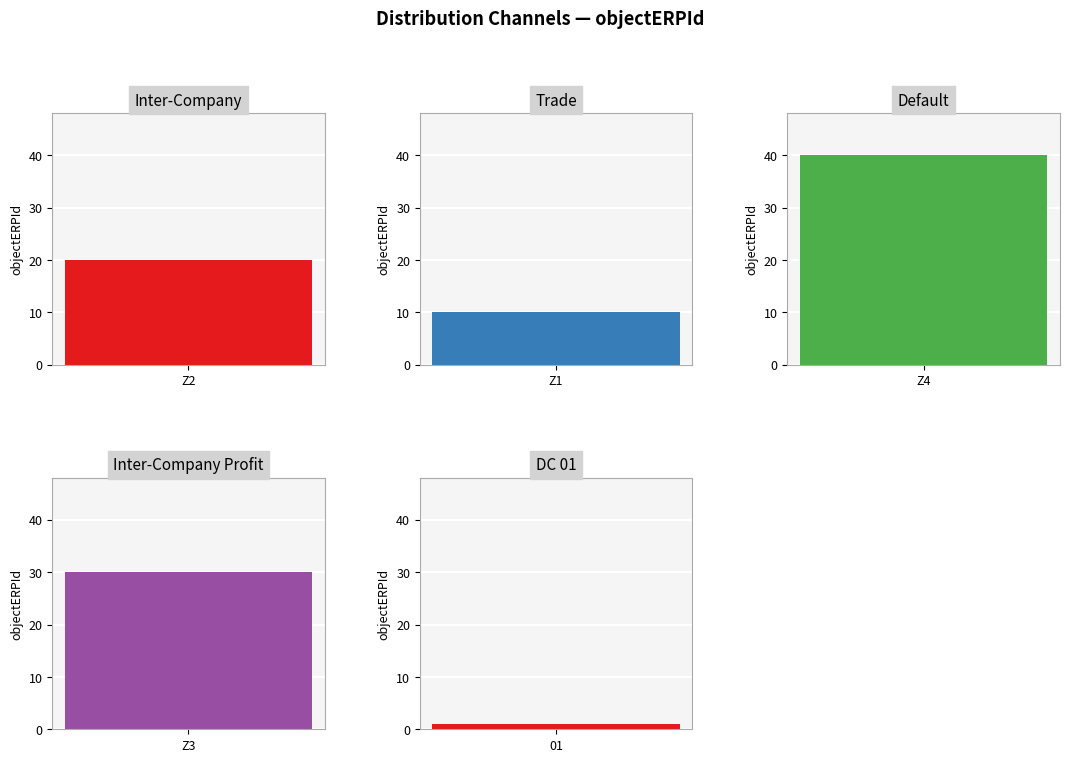

What is the sum of all values?

101